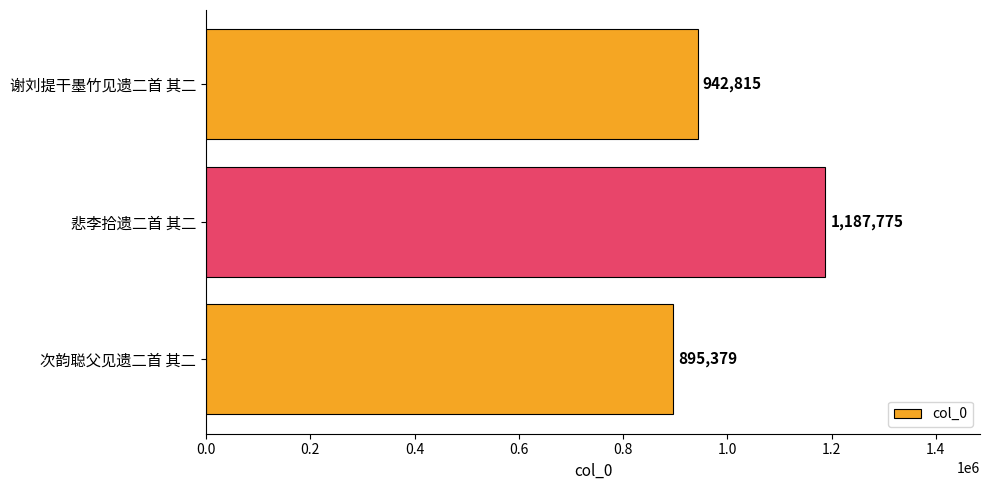

The chart shows a value of 1671774 at 谢刘提干墨竹见遗二首 其二. True or false?

False